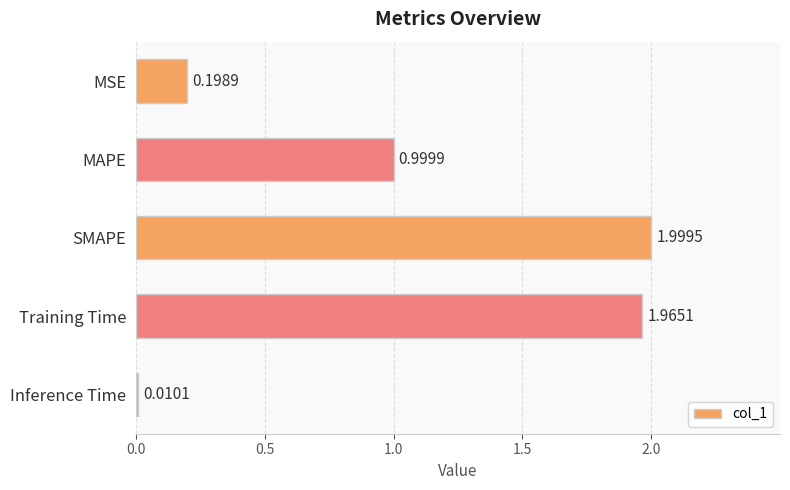

List the labels in order of value, largest first.

SMAPE, Training Time, MAPE, MSE, Inference Time